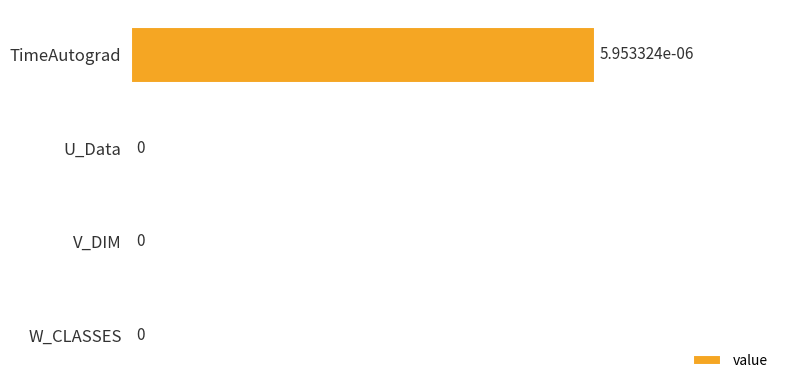

How many values are between 0 and 1?

4